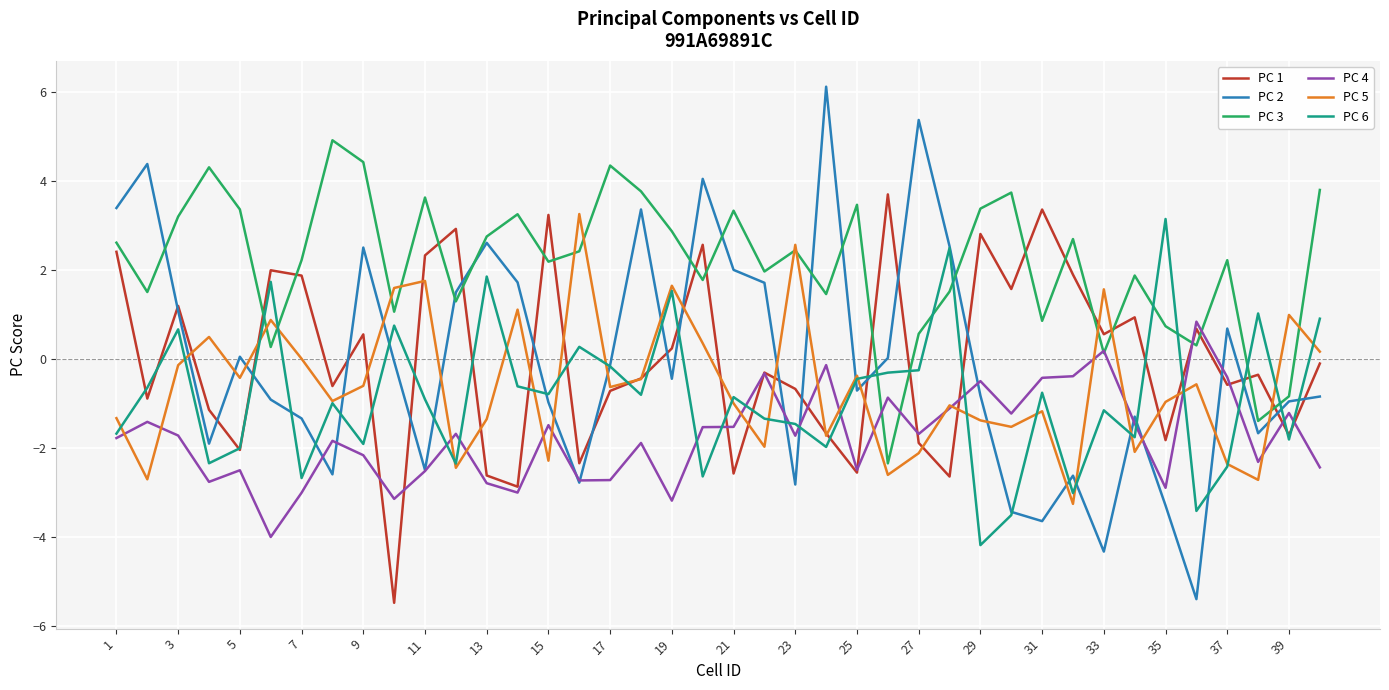

Which series has the widest spread of values?

PC 2